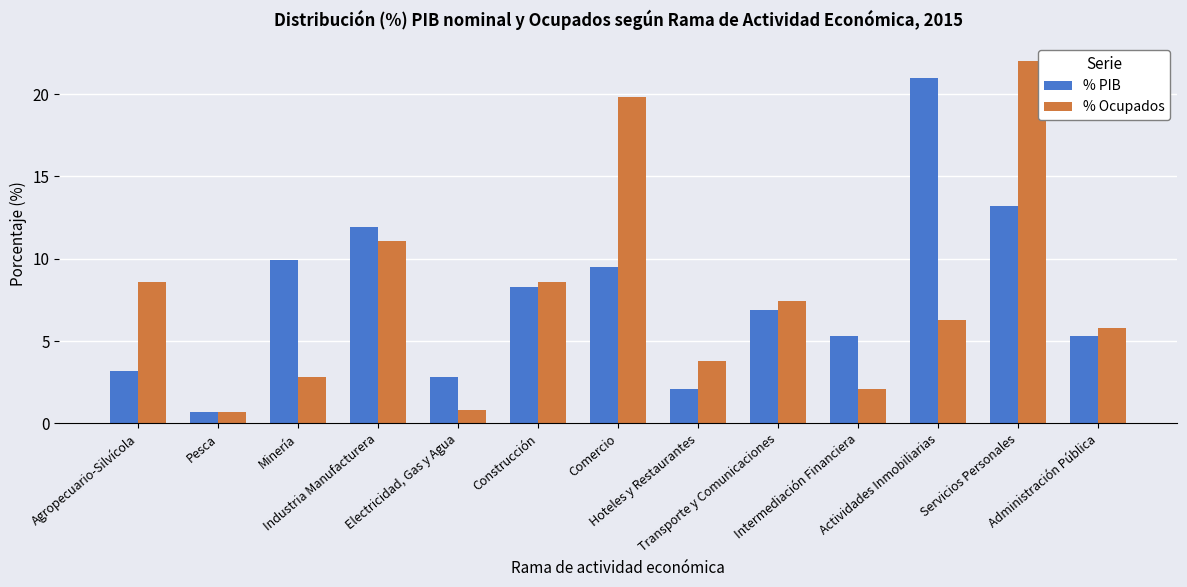

What is the sum of all % Ocupados values?

99.8